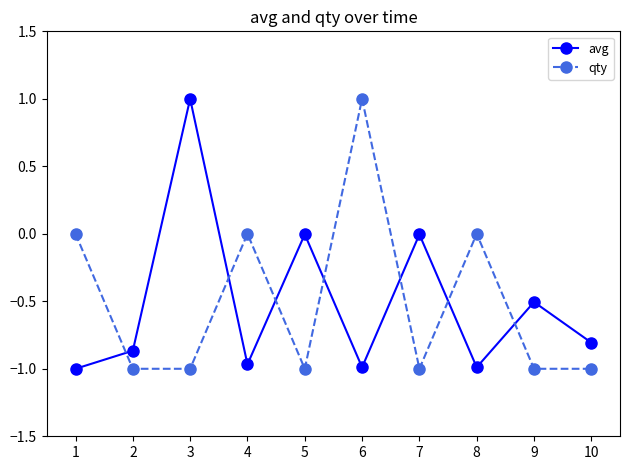

Count the number of data series in this chart.

2